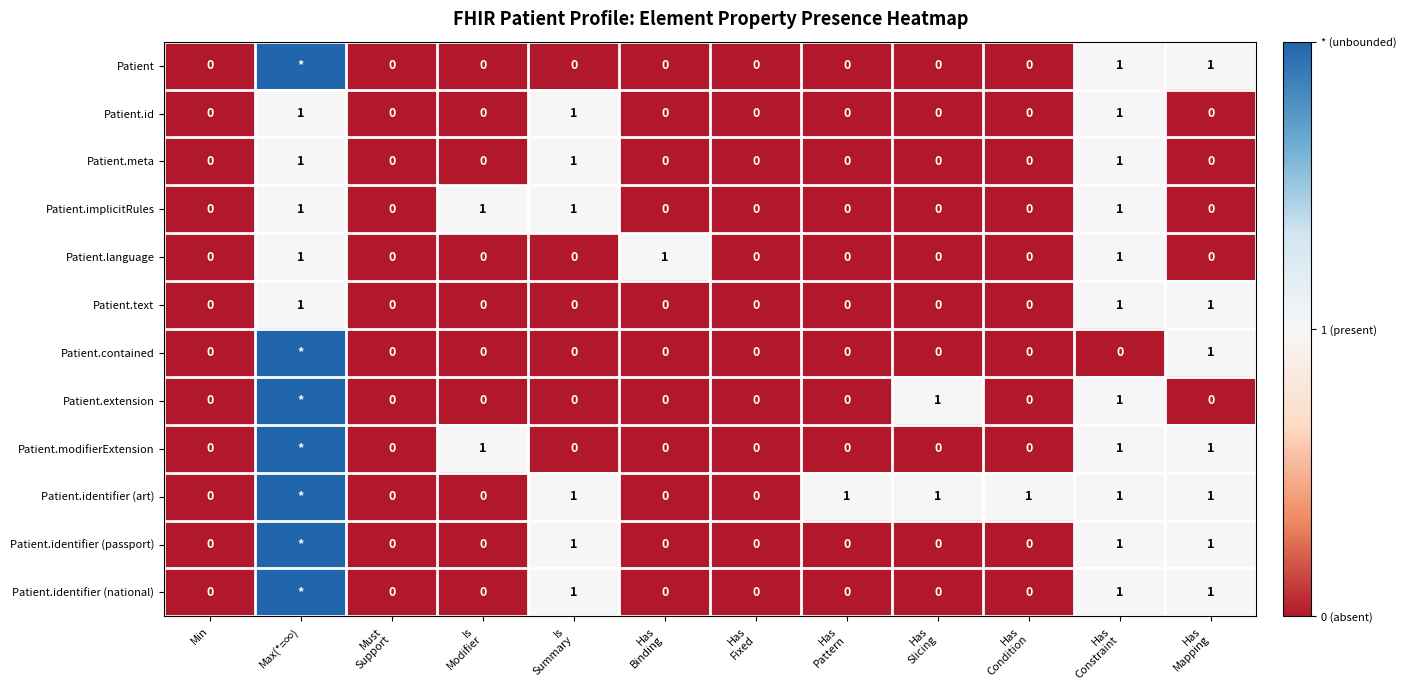

What is the difference between the maximum and minimum values in the Patient.id series?

1